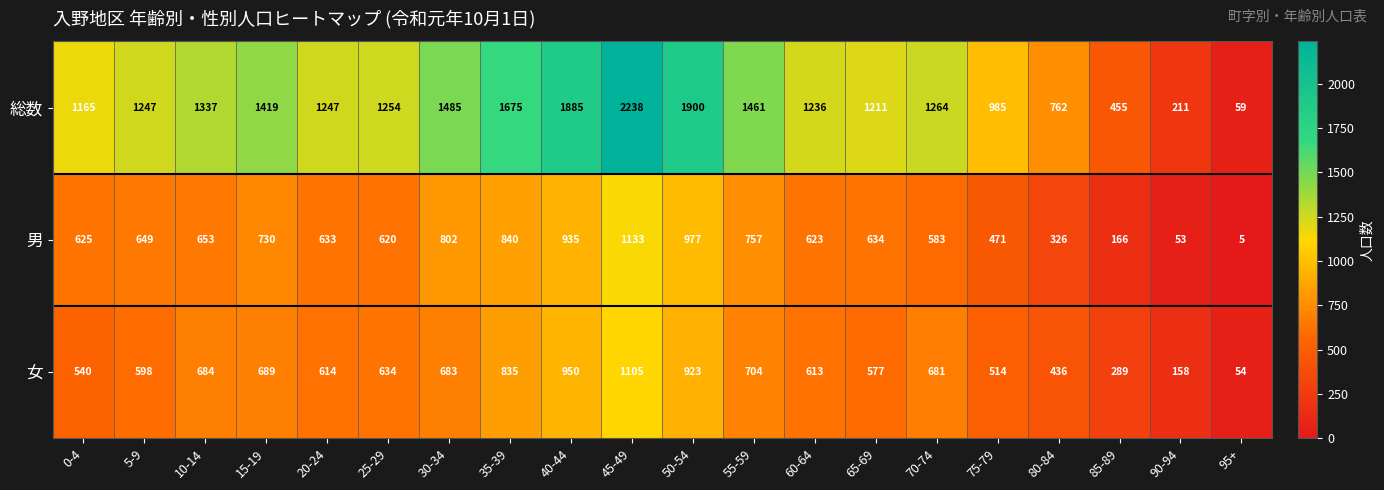

What is the difference between the 総数 values at 75-79 and 65-69?

226